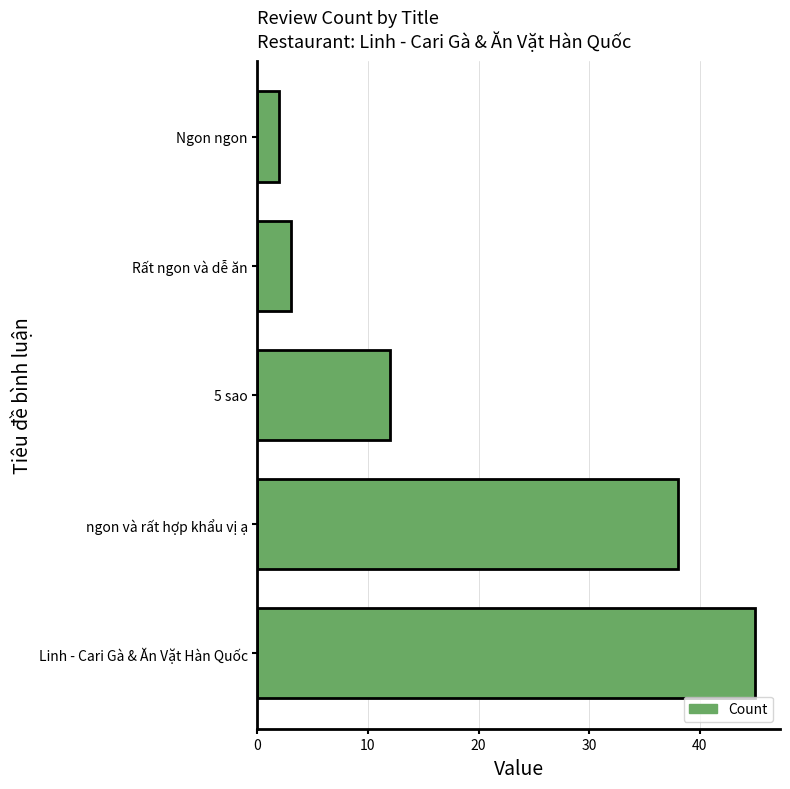

Does the chart contain stacked bars?

No